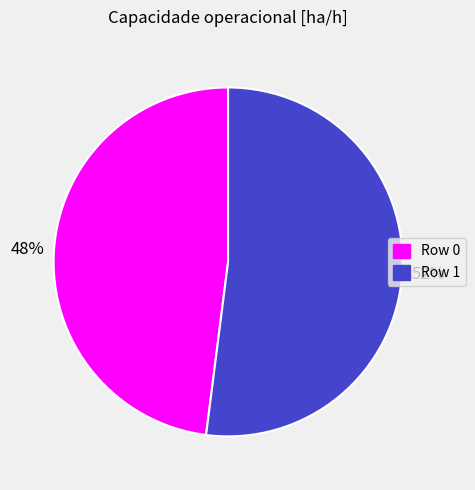

Approximately how many times larger is the value at Row 1 compared to Row 0?

1.1